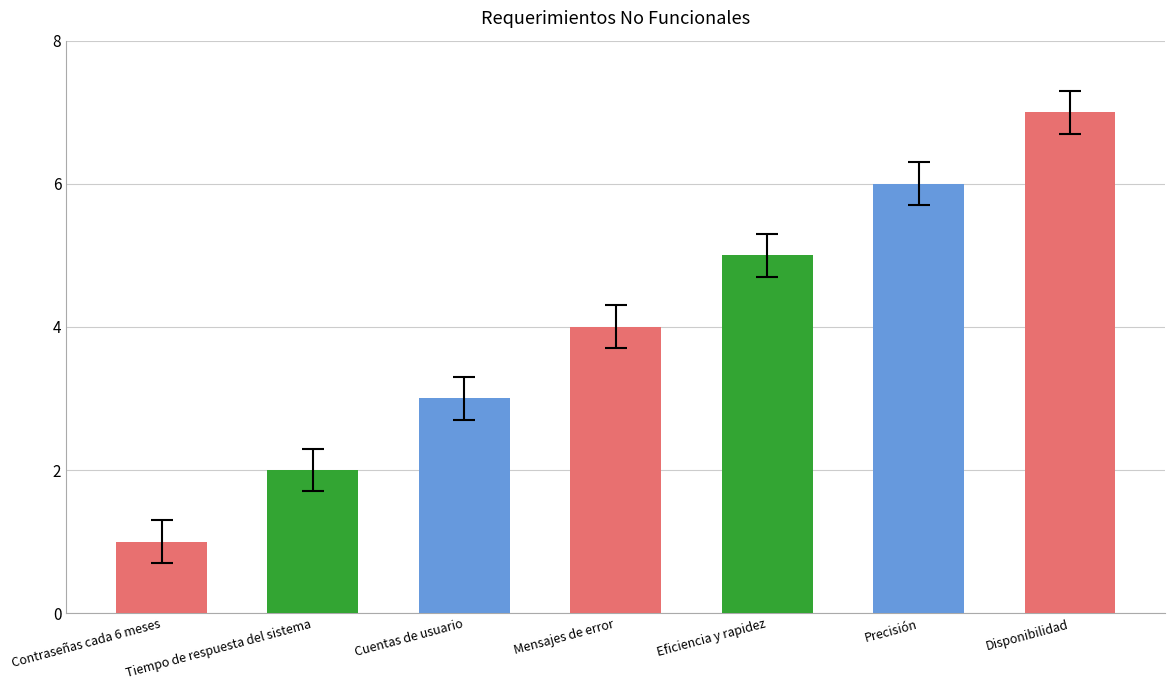

Does the chart contain stacked bars?

No